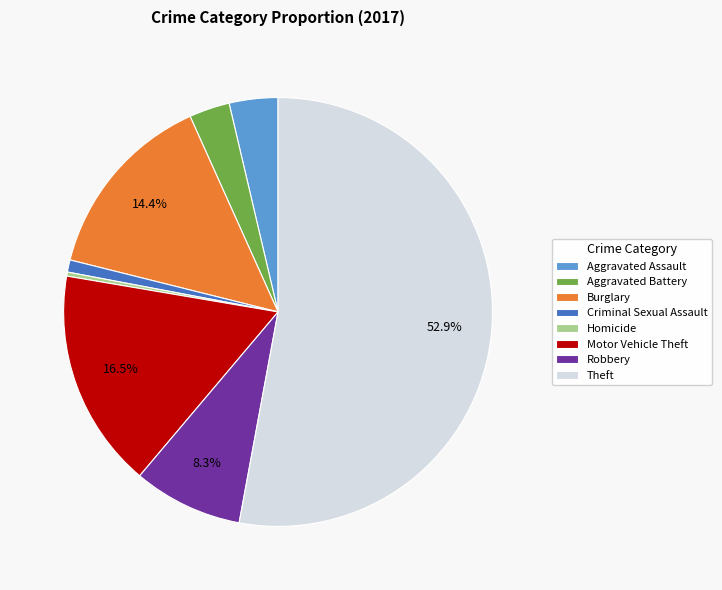

Which has a higher value, Theft or Burglary?

Theft